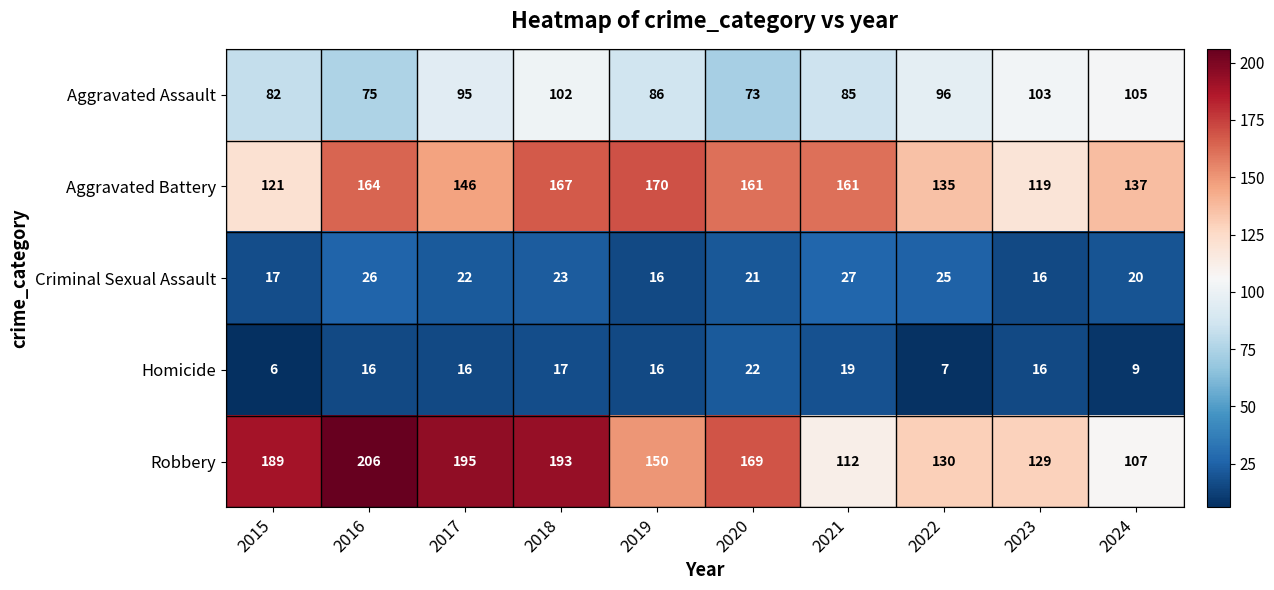

At which category is the sum across all series the highest?

2018